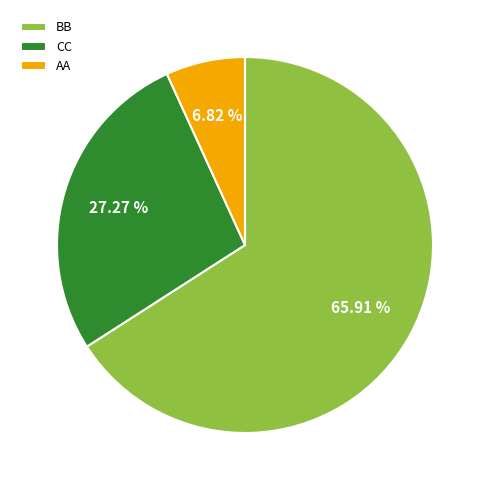

Rank the categories by value from lowest to highest.

AA, CC, BB